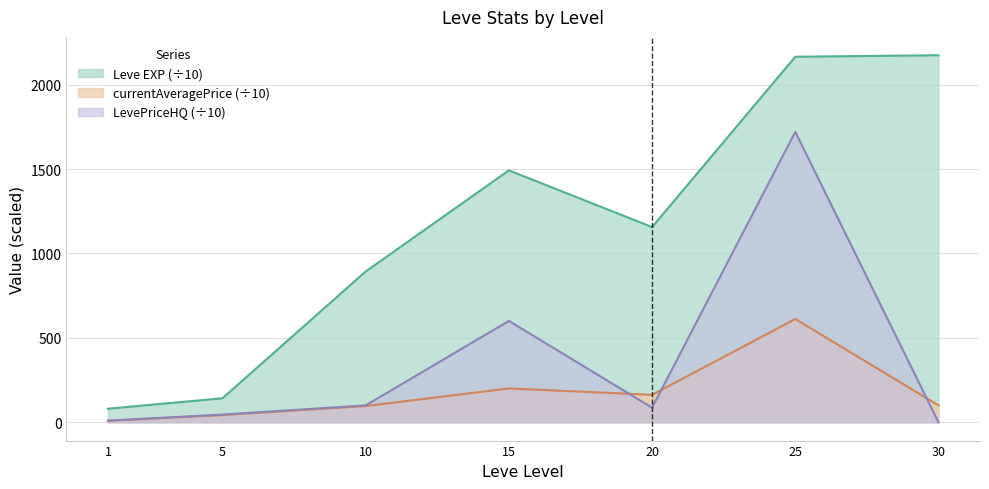

Reading right to left, what are all the values shown in this chart?

Leve EXP: 2174.0	2165.0	1156.0	1492.0	893.0	142.0	80.0
currentAveragePrice: 100.0	611.4	162.4	200.0	95.8	42.4	9.0
LevePriceHQ: 0.0	1720.0	85.9	600.0	100.0	45.3	9.2